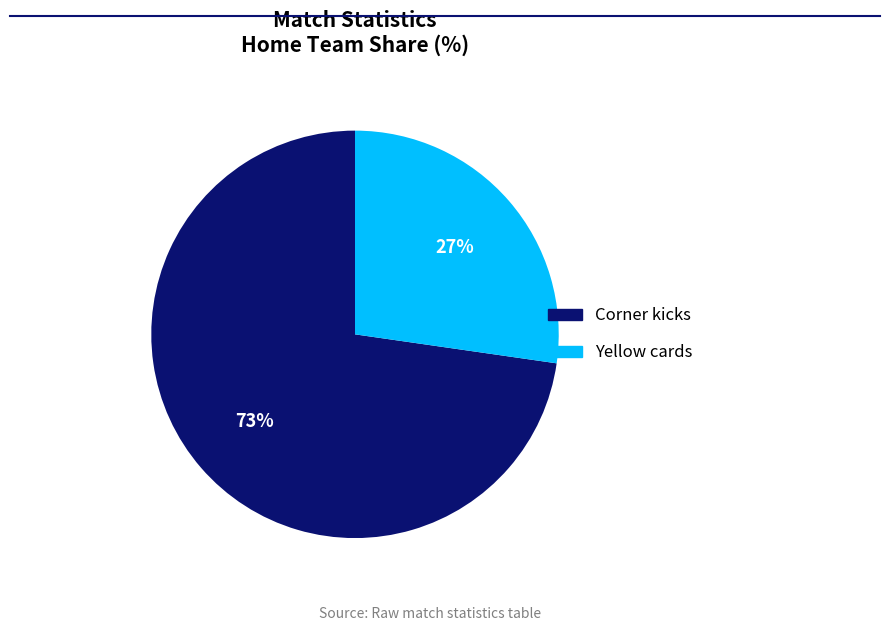

To the nearest percent, what is the average slice percentage?

50%